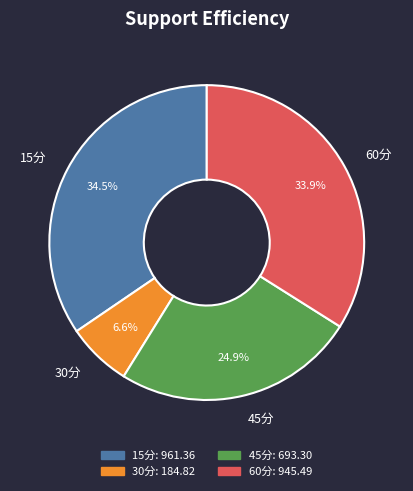

What percentage is NOT represented by 45分?

75.1%